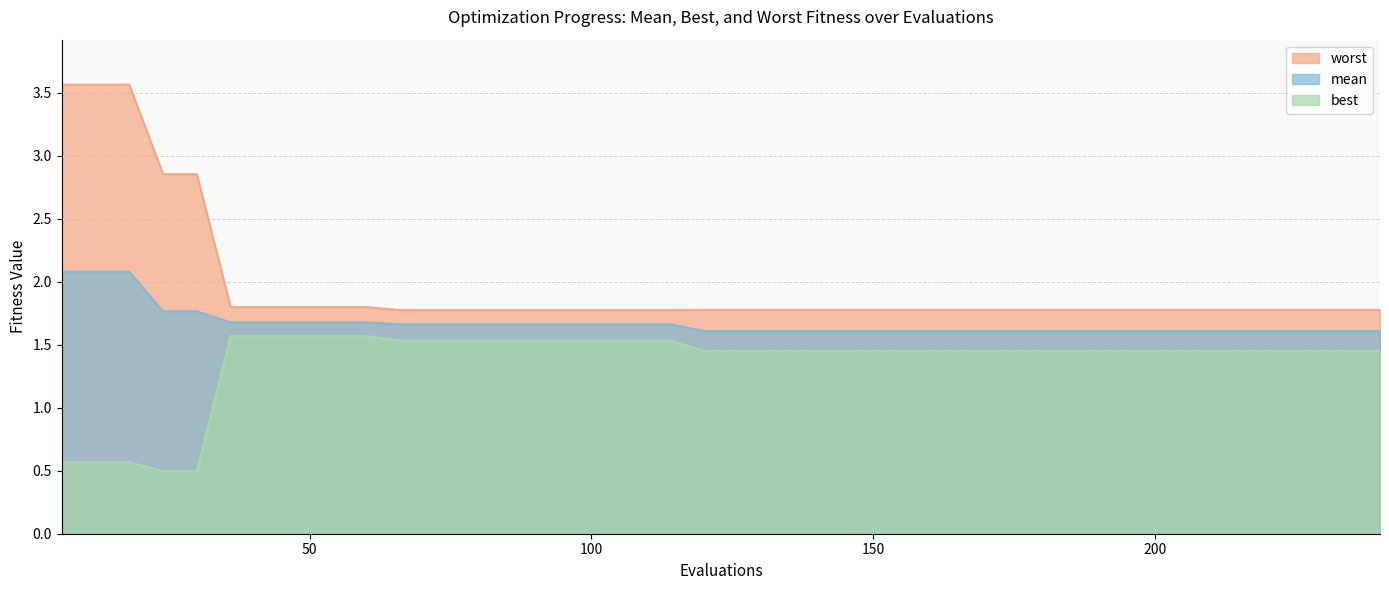

What is the maximum value shown in the chart?

3.6